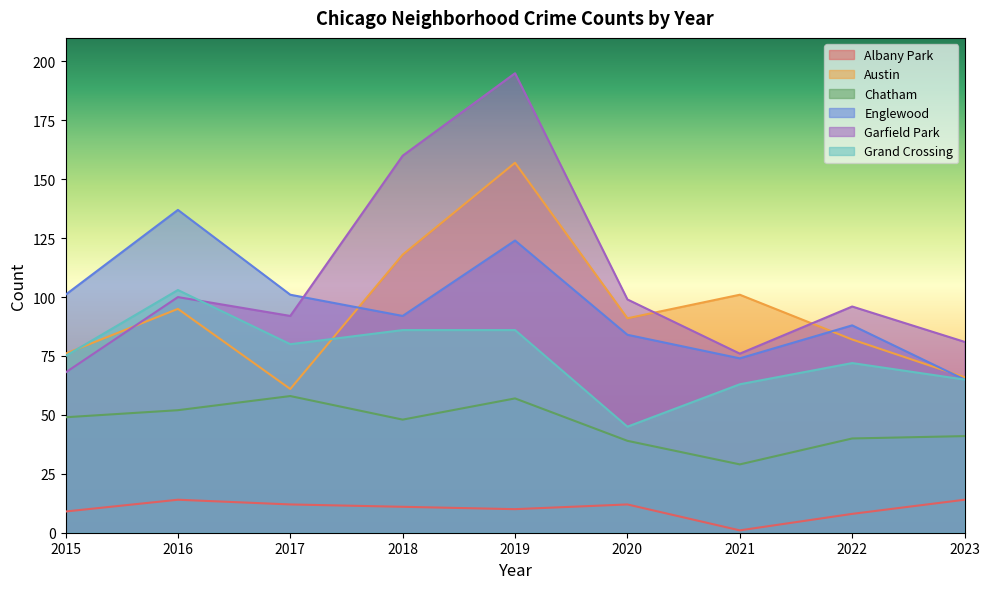

Reading left to right, what are all the values shown in this chart?

Albany Park: 2015=9	2016=14	2017=12	2018=11	2019=10	2020=12	2021=1	2022=8	2023=14
Austin: 2015=76	2016=95	2017=61	2018=118	2019=157	2020=91	2021=101	2022=82	2023=66
Chatham: 2015=49	2016=52	2017=58	2018=48	2019=57	2020=39	2021=29	2022=40	2023=41
Englewood: 2015=101	2016=137	2017=101	2018=92	2019=124	2020=84	2021=74	2022=88	2023=65
Garfield Park: 2015=68	2016=100	2017=92	2018=160	2019=195	2020=99	2021=76	2022=96	2023=81
Grand Crossing: 2015=75	2016=103	2017=80	2018=86	2019=86	2020=45	2021=63	2022=72	2023=65